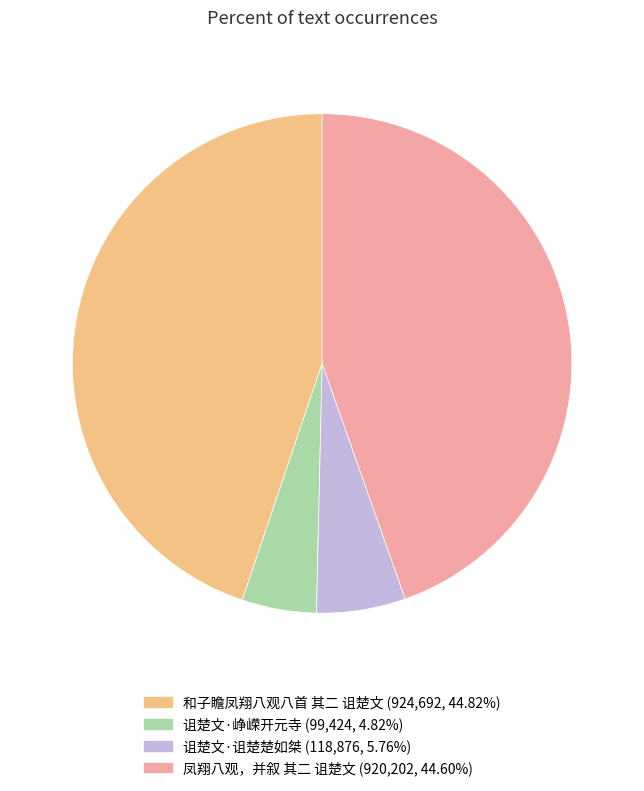

Between 凤翔八观，并叙 其二 诅楚文 and 诅楚文·诅楚楚如桀, which is larger?

凤翔八观，并叙 其二 诅楚文